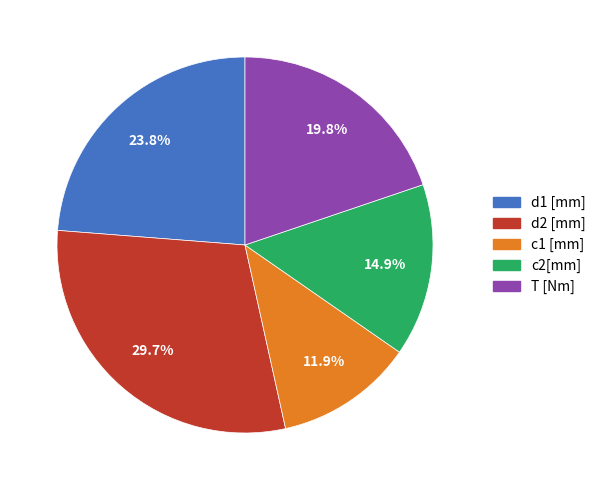

What portion of the pie excludes d2 [mm]?

70.3%